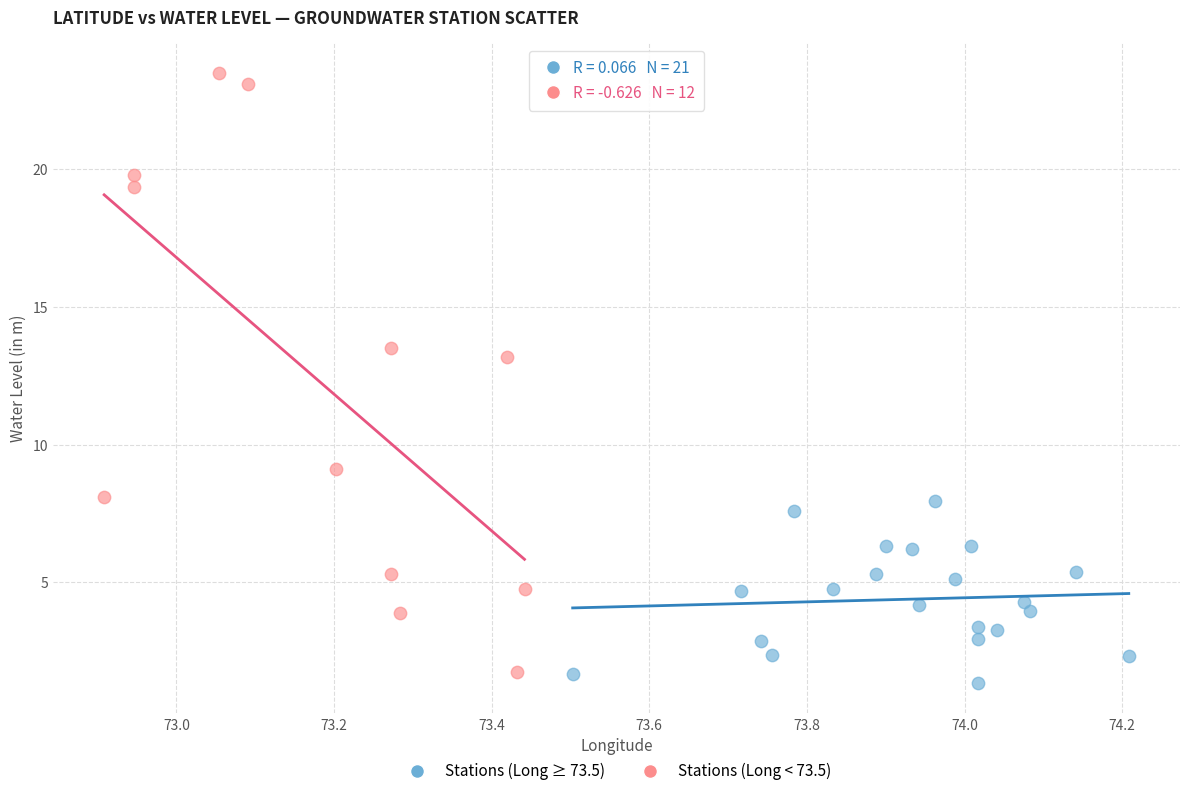

Which series reaches the minimum Y coordinate?

Stations (Long ≥ 73.5)